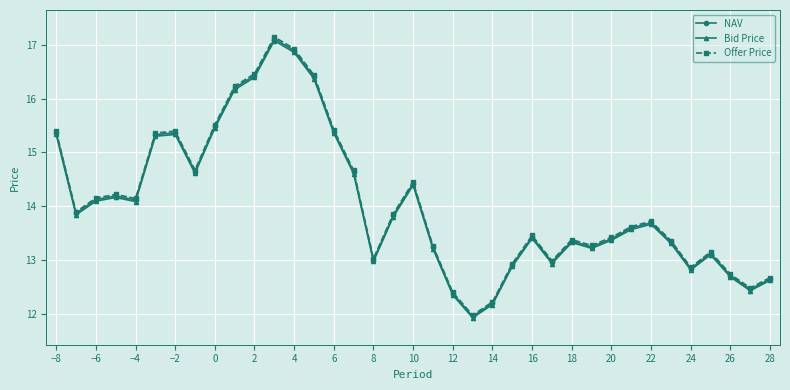

How many data points does each series have?

37